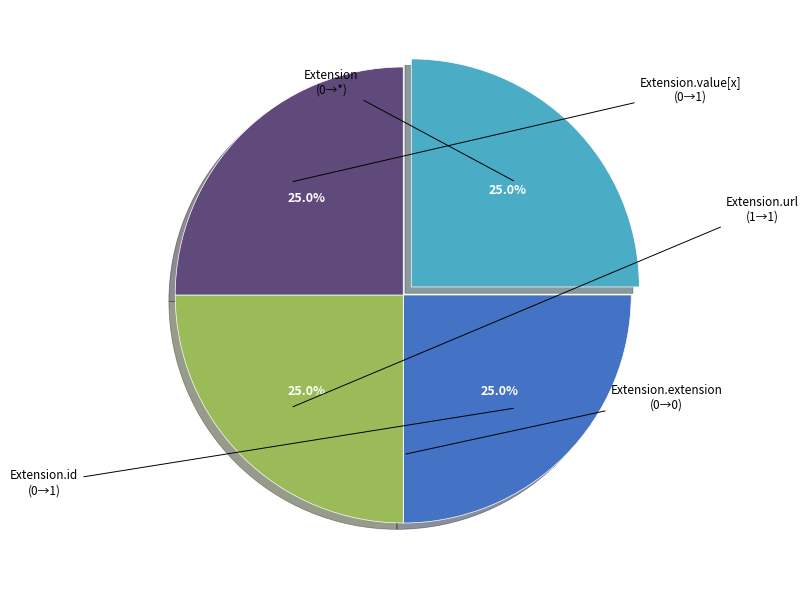

What percentage is NOT represented by Extension.url?

75.0%